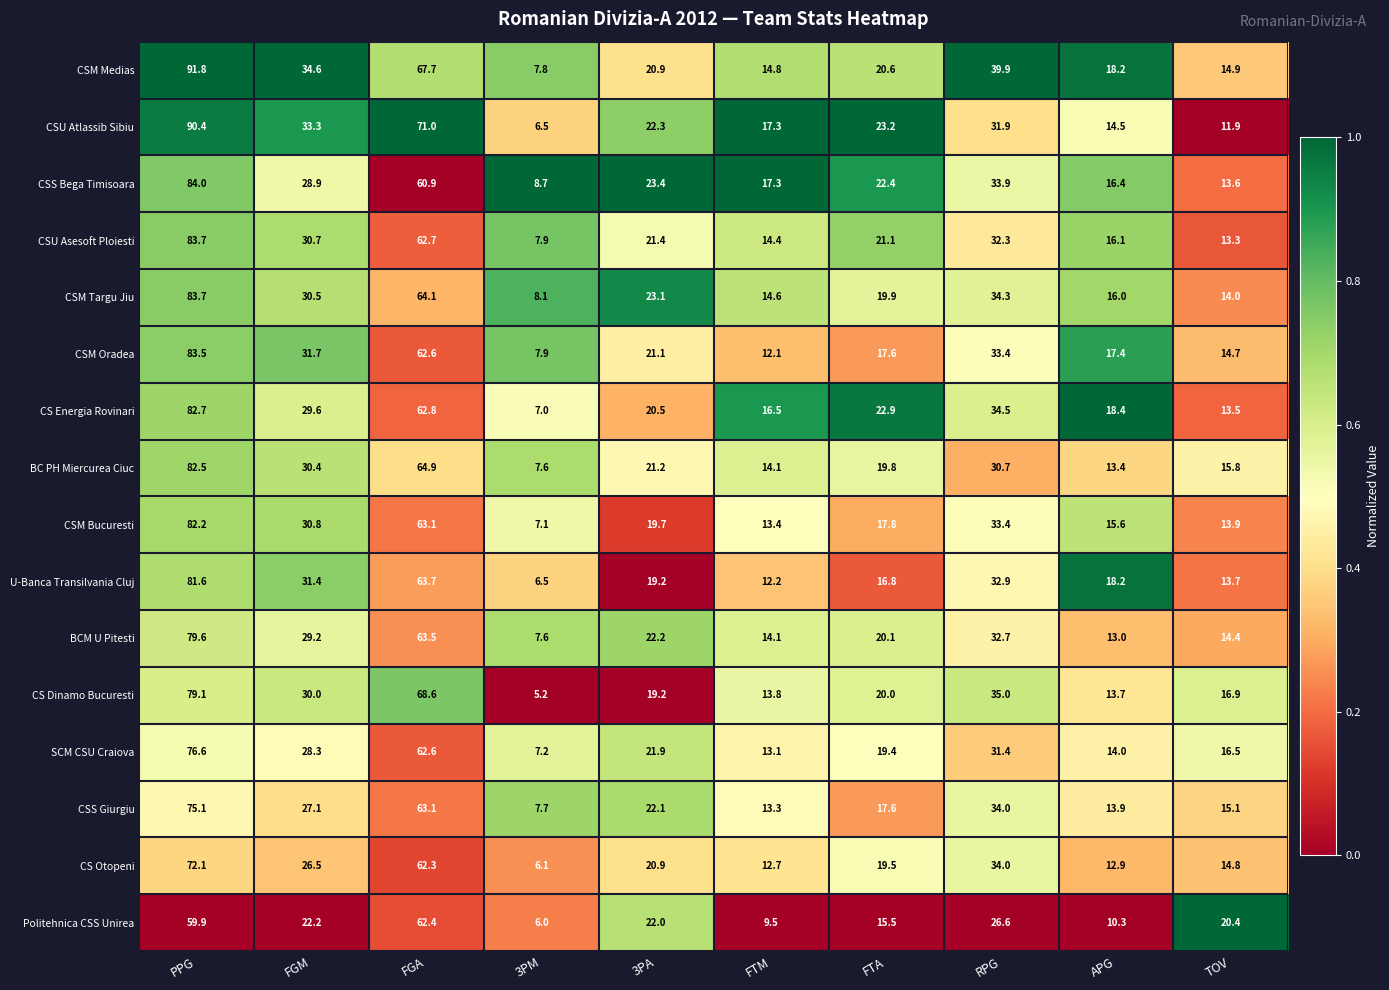

Is it true that CSS Giurgiu equals 13.3 at FTM?

True